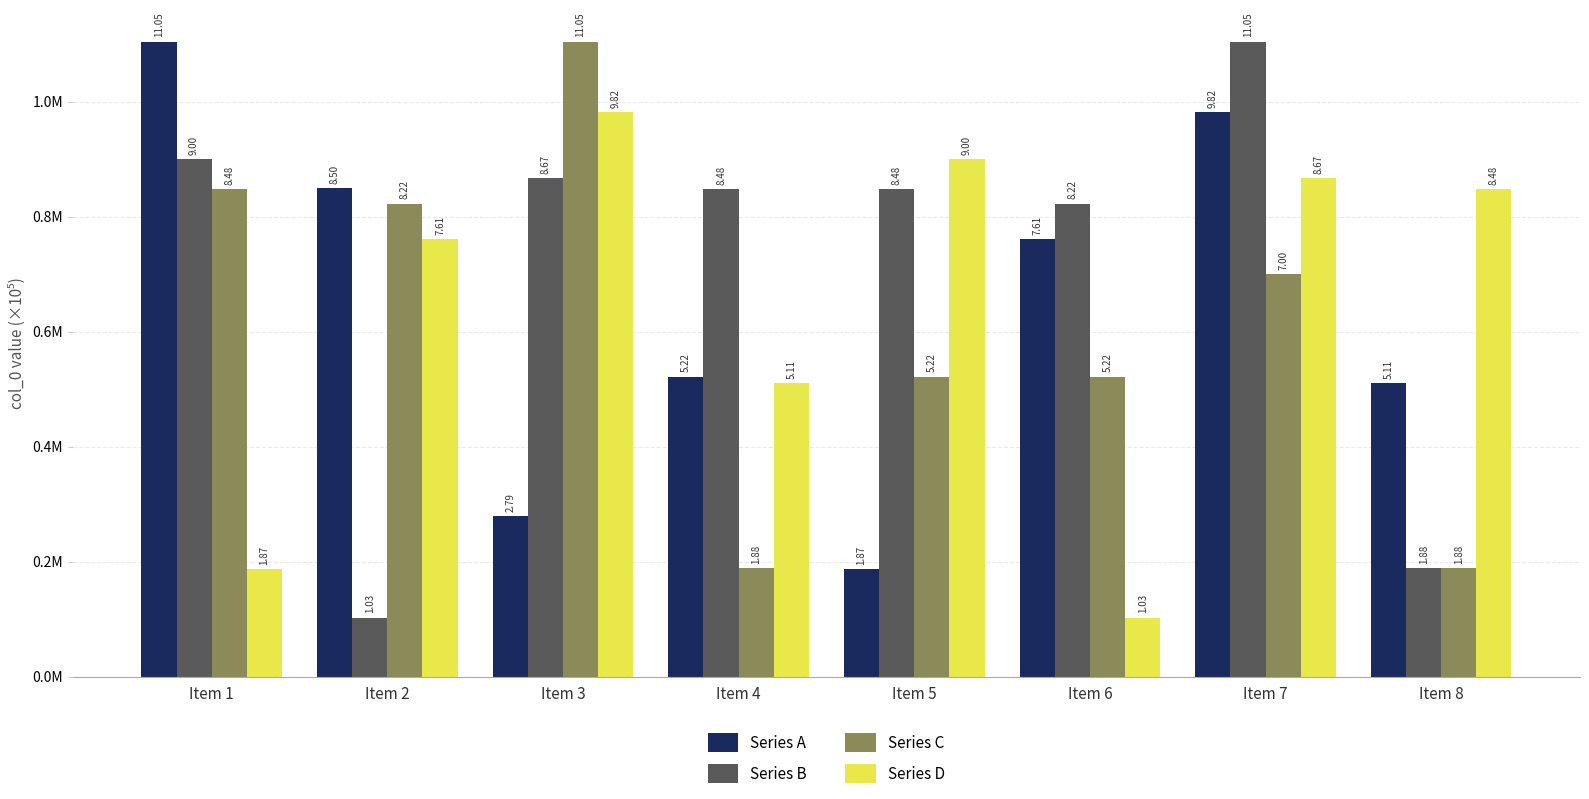

Does the chart contain any negative values?

No